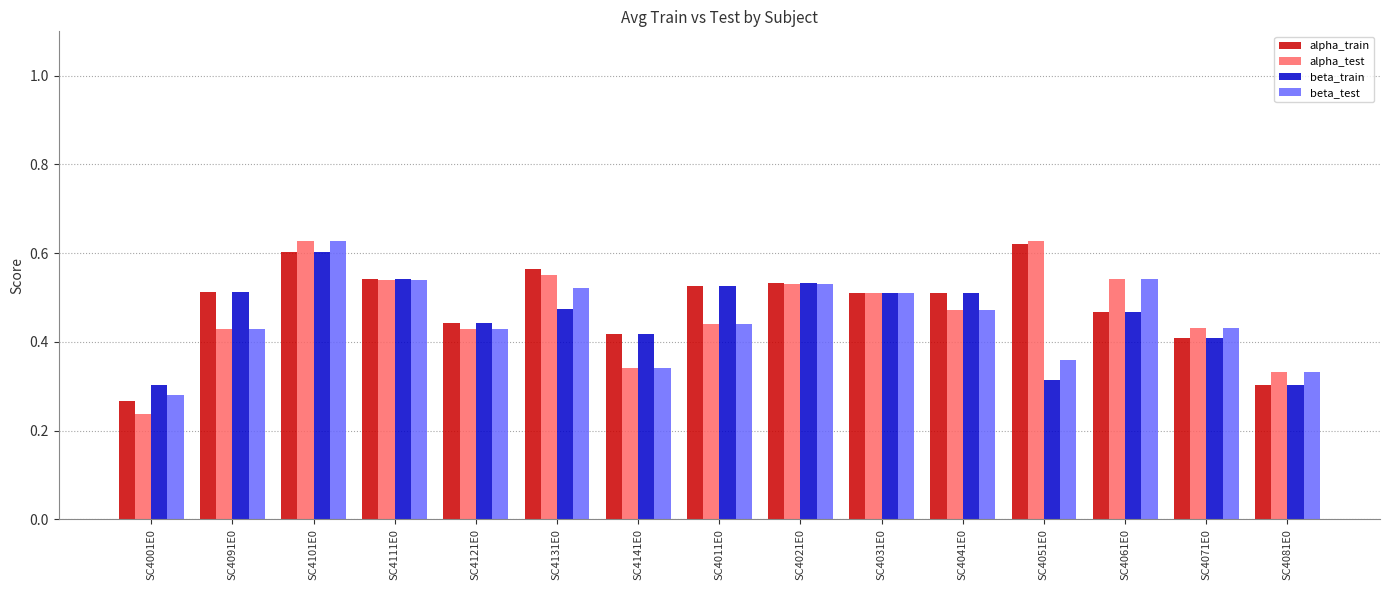

At how many categories does at least one series exceed 0?

15